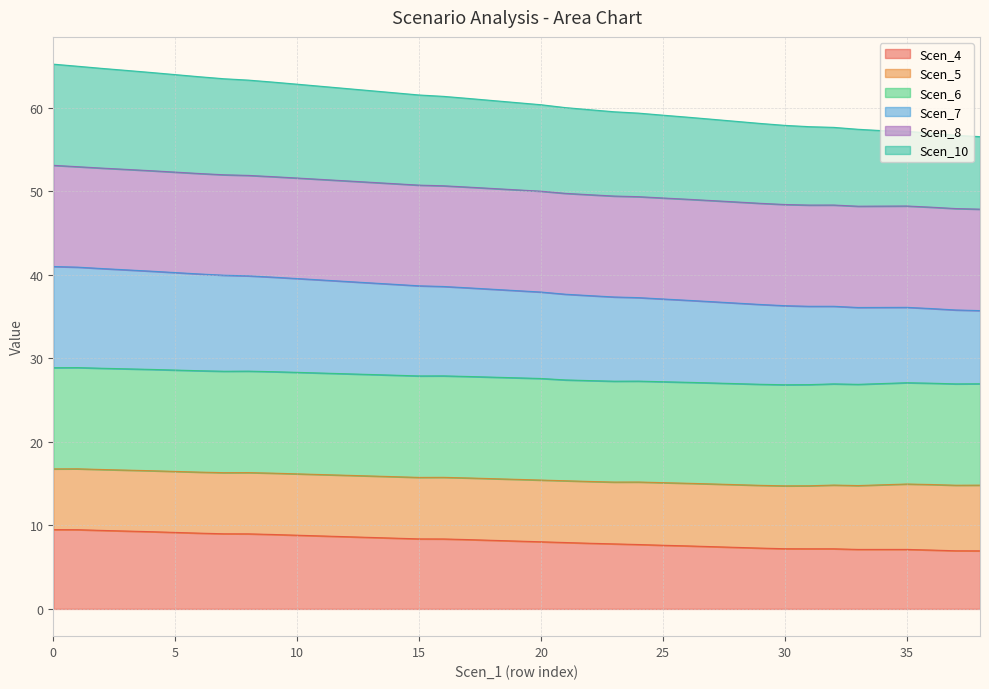

Does the chart have visible grid lines?

Yes